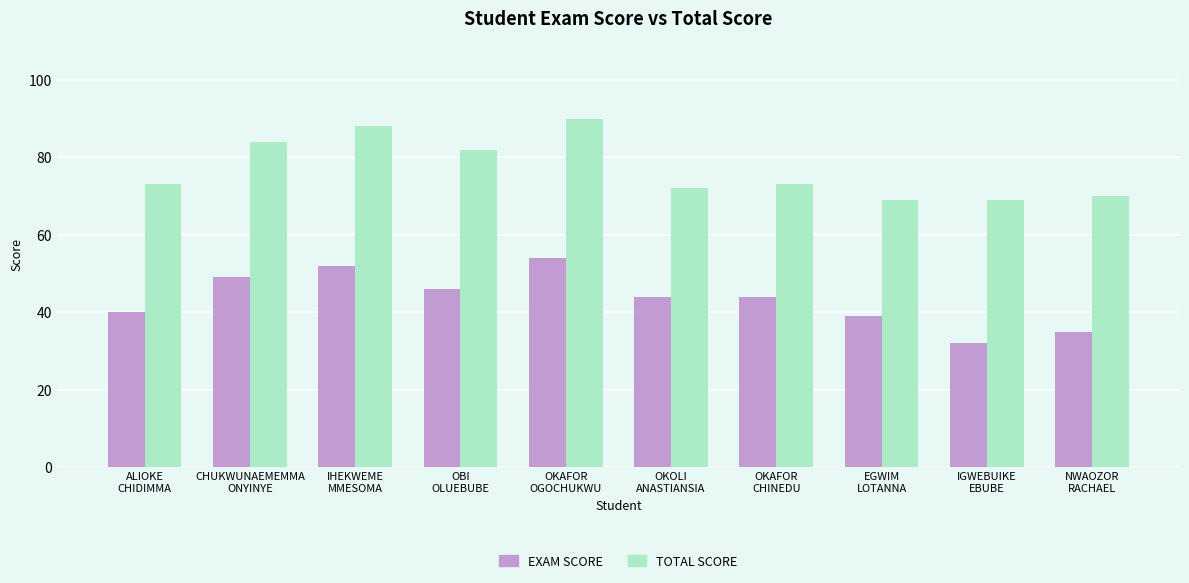

Count the number of categories in the chart.

10